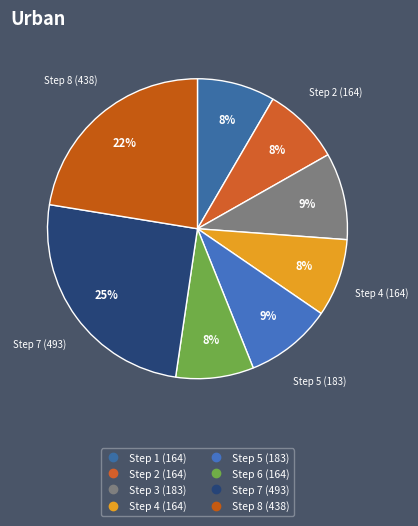

To the nearest percent, what percentage of the pie is Step 3 (183)?

9%